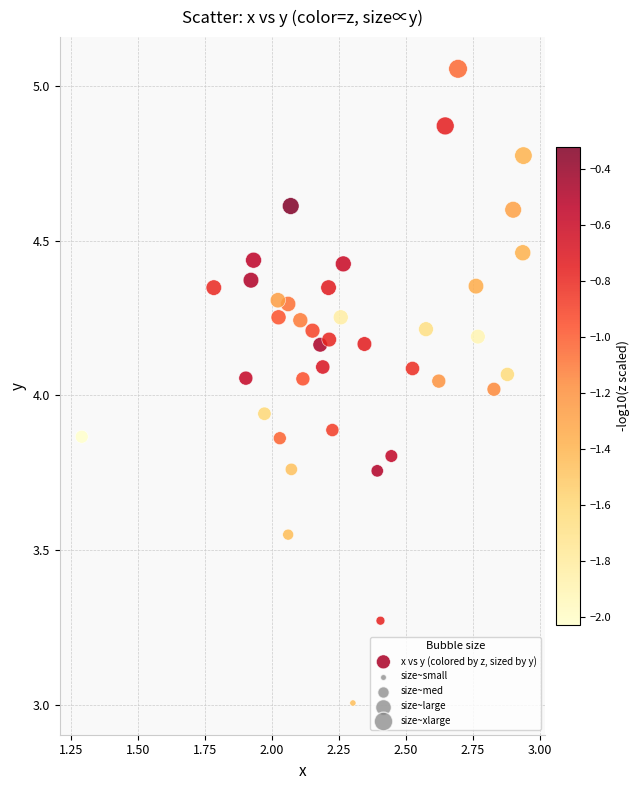

What is the range of Y values (max minus min)?

2.0